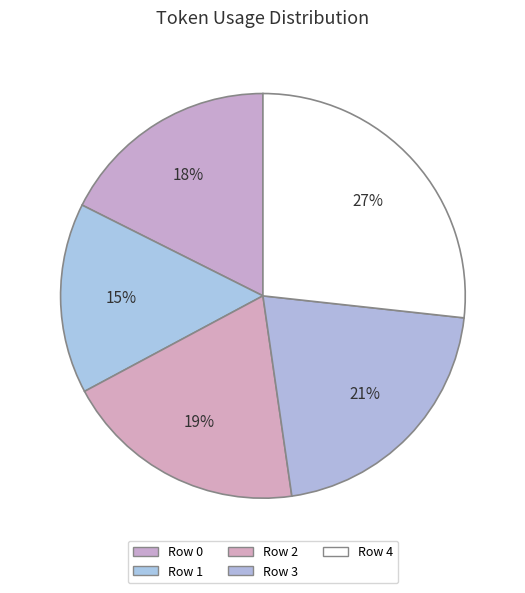

How many segments does this pie chart have?

5